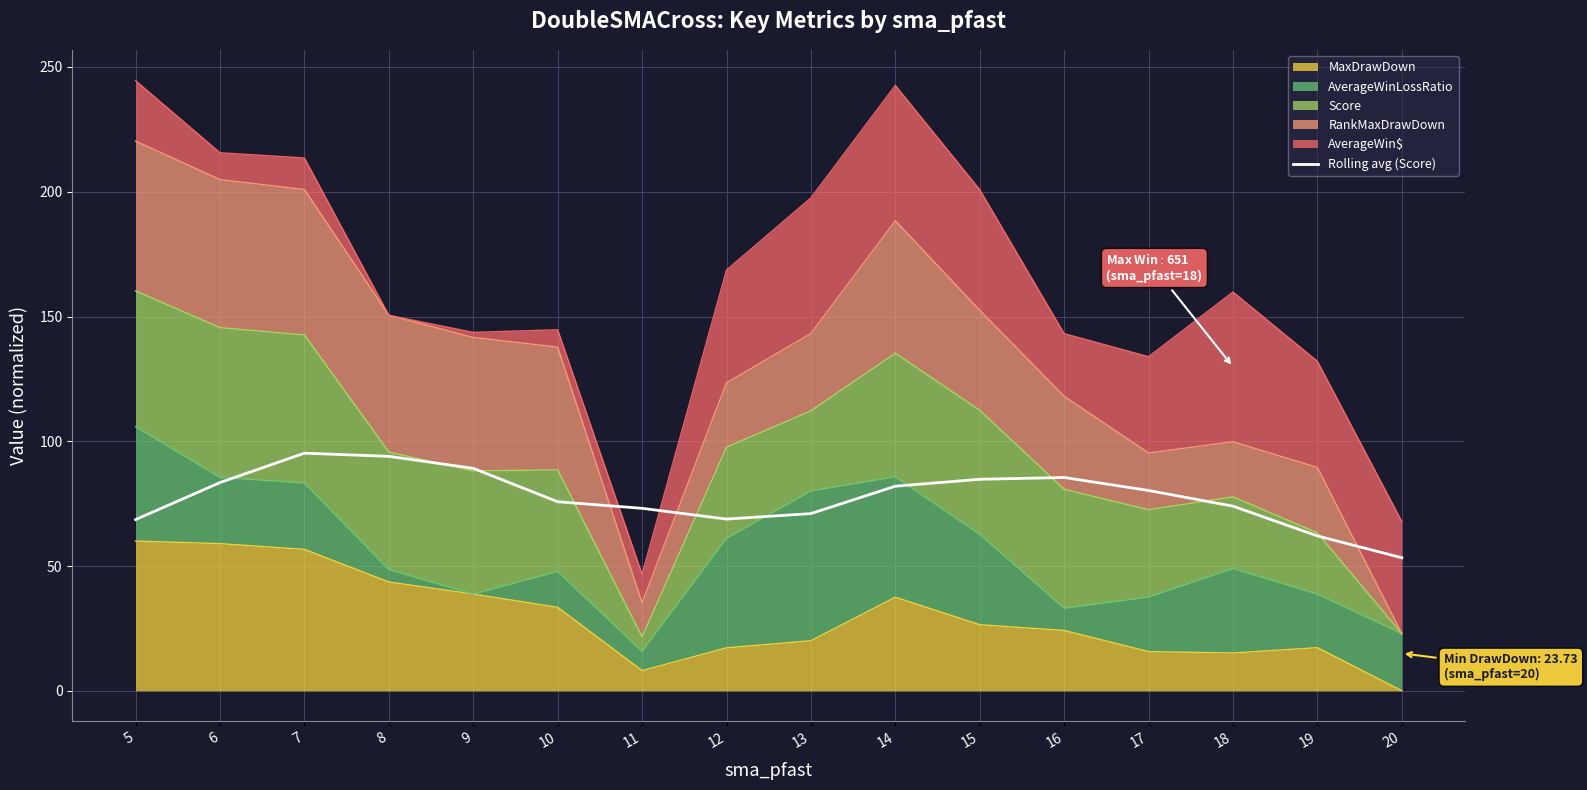

Which has a higher value, 11 or 6?

6